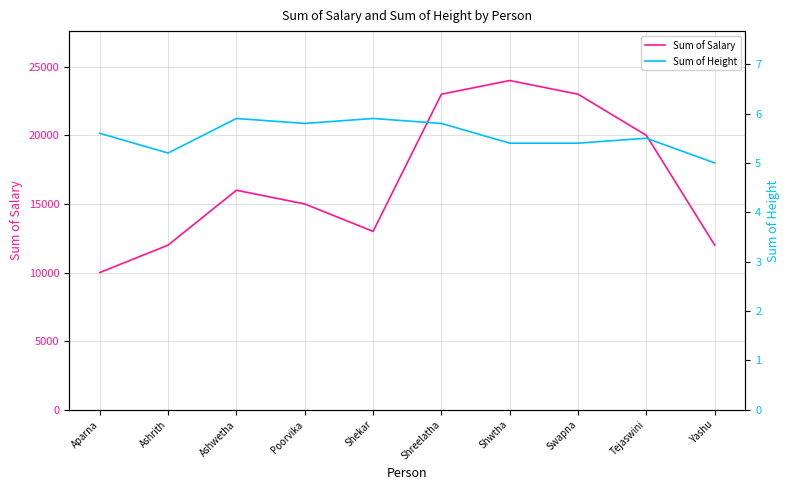

Reading left to right, transcribe all the data shown in this chart.

Sum of Salary: 10000.0	12000.0	16000.0	15000.0	13000.0	23000.0	24000.0	23000.0	20000.0	12000.0
Sum of Height: 5.6	5.2	5.9	5.8	5.9	5.8	5.4	5.4	5.5	5.0